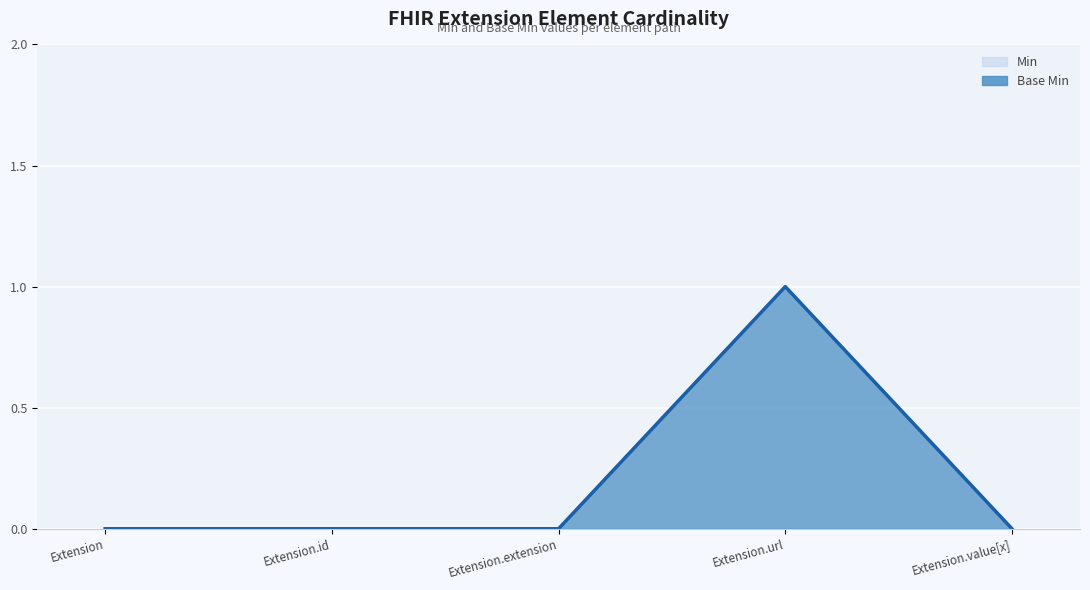

What position from the right is Extension?

5